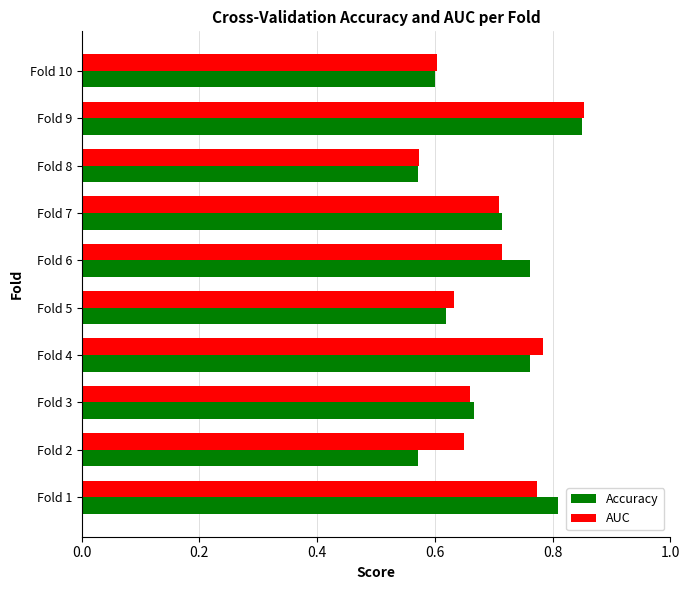

What is the difference between the second highest and second lowest values in the Accuracy series?

0.2